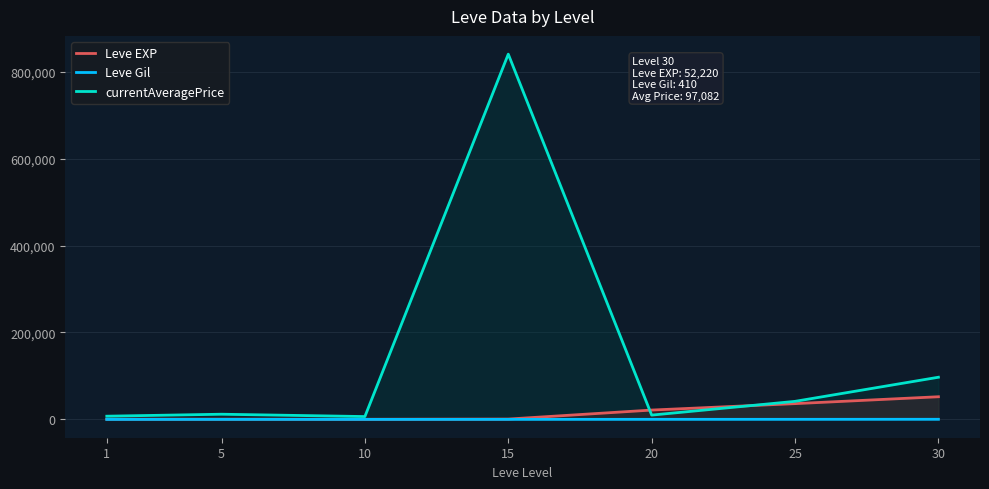

True or false: currentAveragePrice has a value of 270548.1 at 15.

False